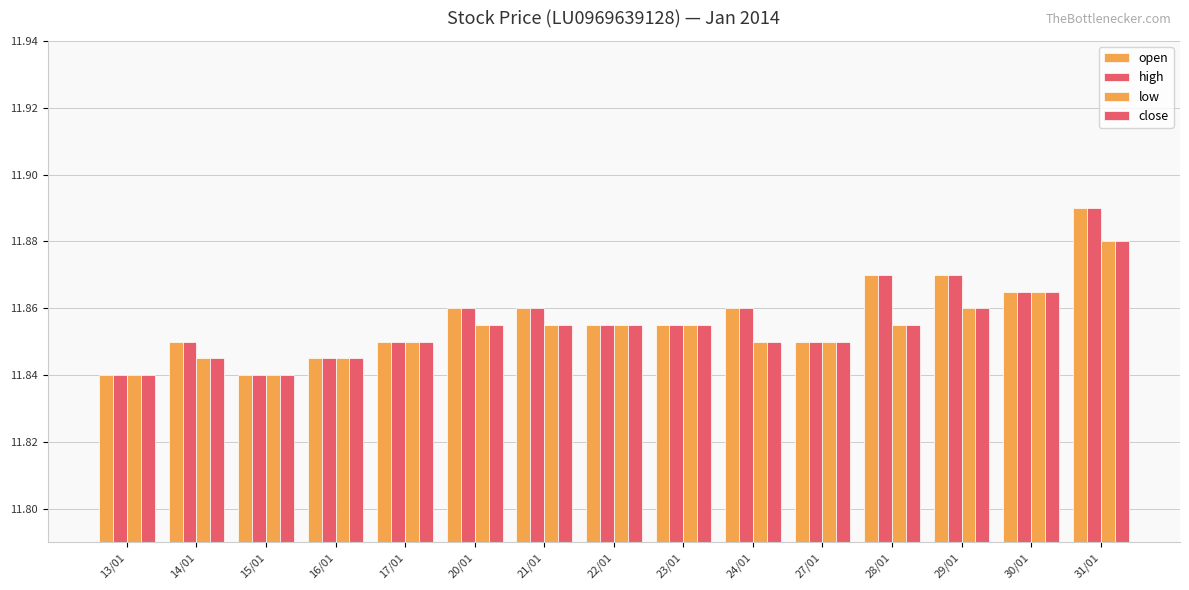

True or false: high has a value of 11.8 at 13/01.

True